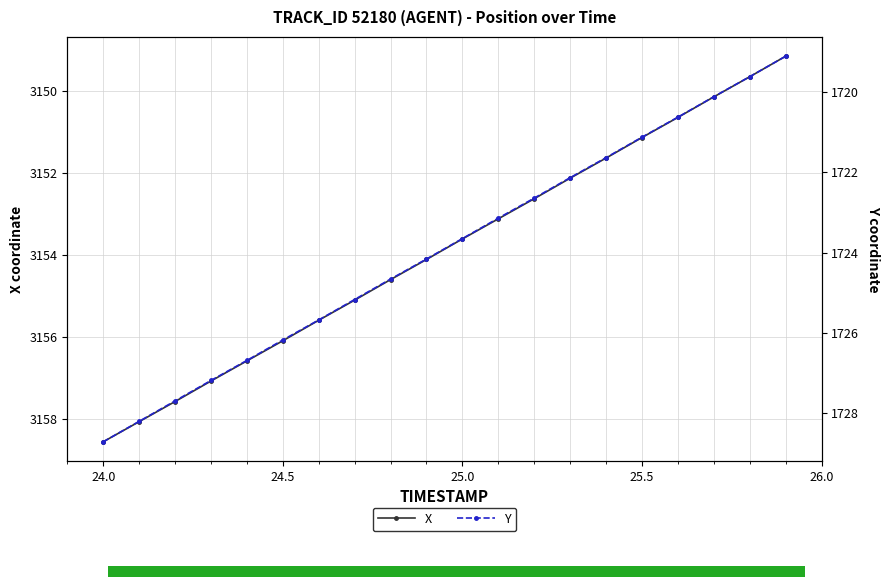

Where does the X series first go above 3154?

24.0